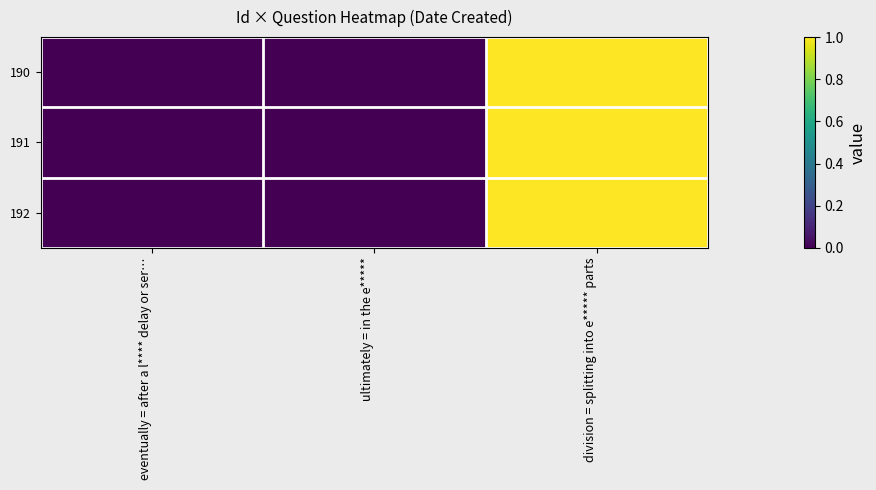

Reading left to right, what are all the values shown in this chart?

190: eventually = after a l**** delay or ser…=0	ultimately = in the e*****=0	division = splitting into e***** parts=1
191: eventually = after a l**** delay or ser…=0	ultimately = in the e*****=0	division = splitting into e***** parts=1
192: eventually = after a l**** delay or ser…=0	ultimately = in the e*****=0	division = splitting into e***** parts=1